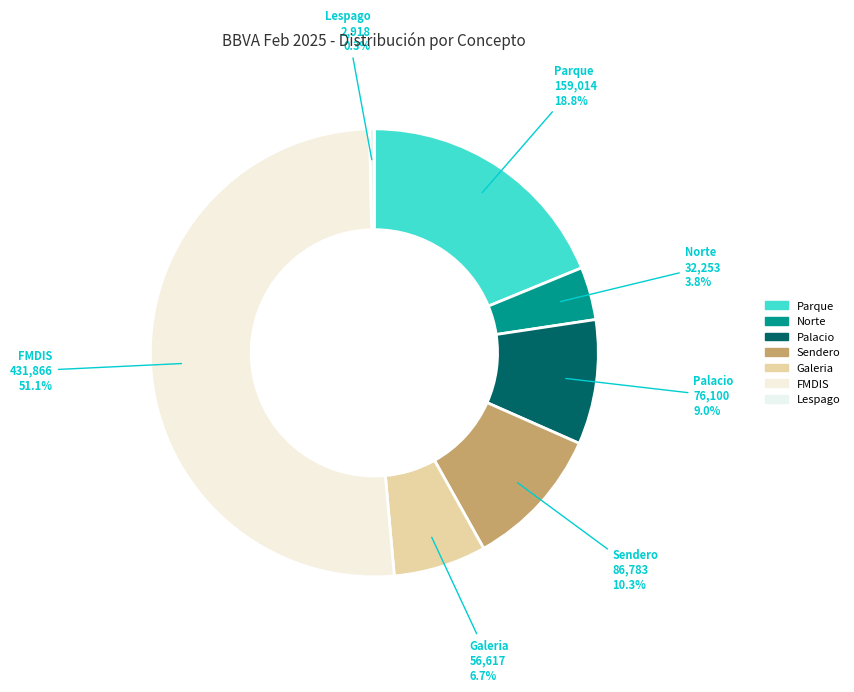

Is there any slice that represents more than half of the pie?

Yes